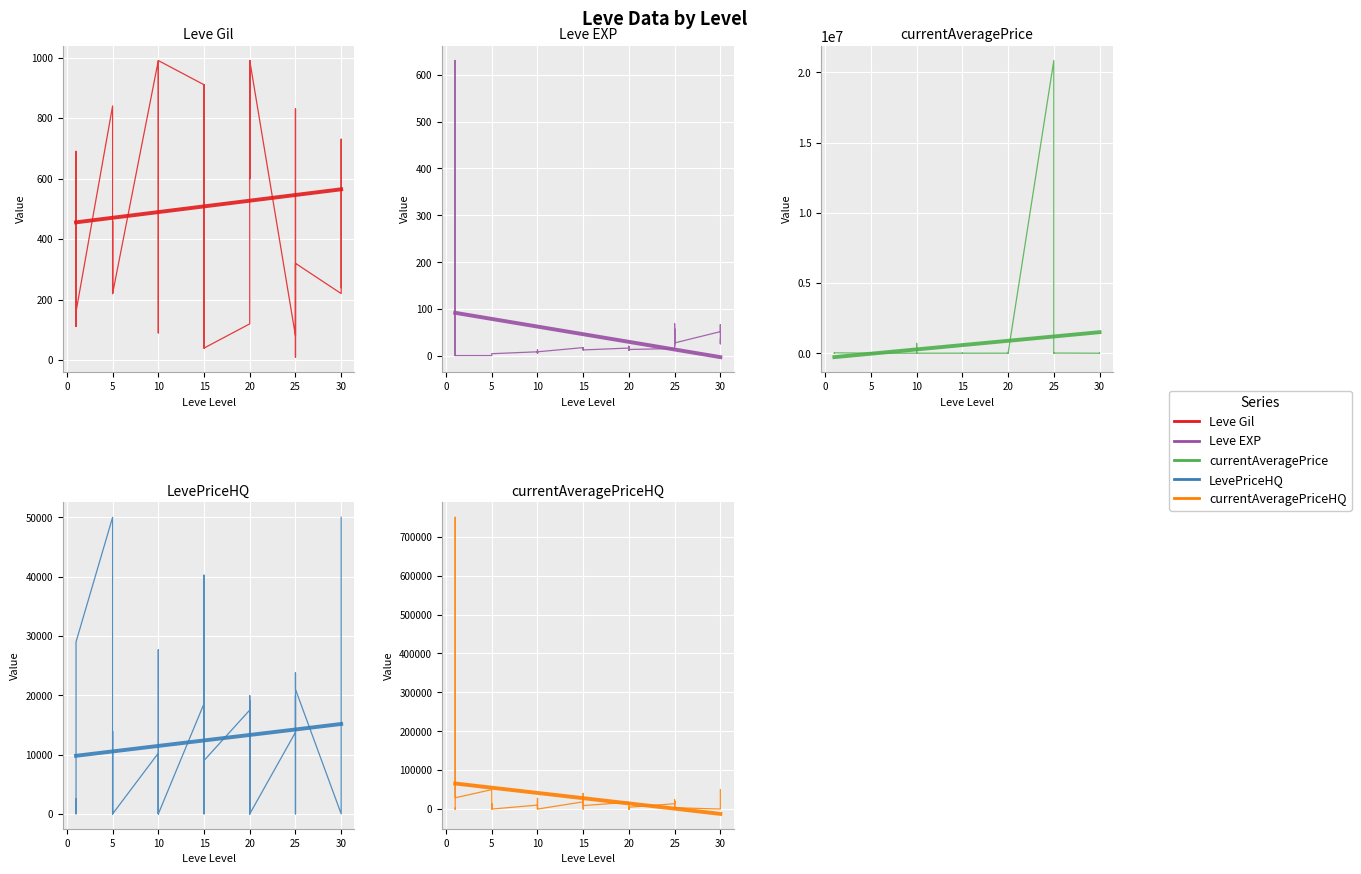

In LevePriceHQ, how many points are higher than both neighbors (excluding endpoints)?

12